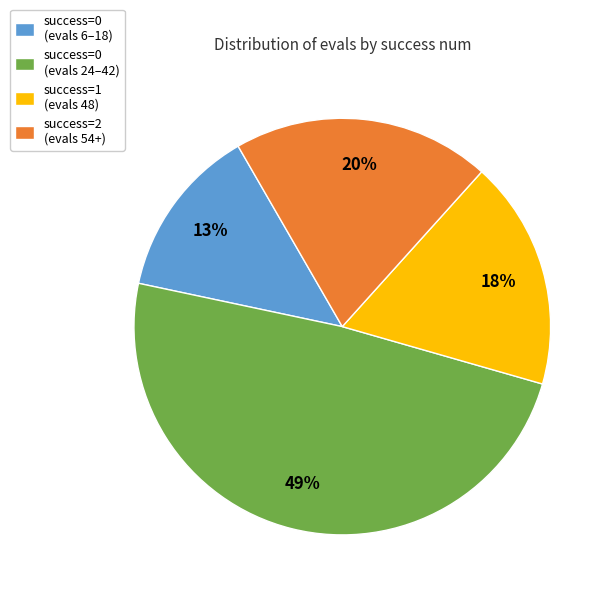

Is there any slice that represents more than half of the pie?

No